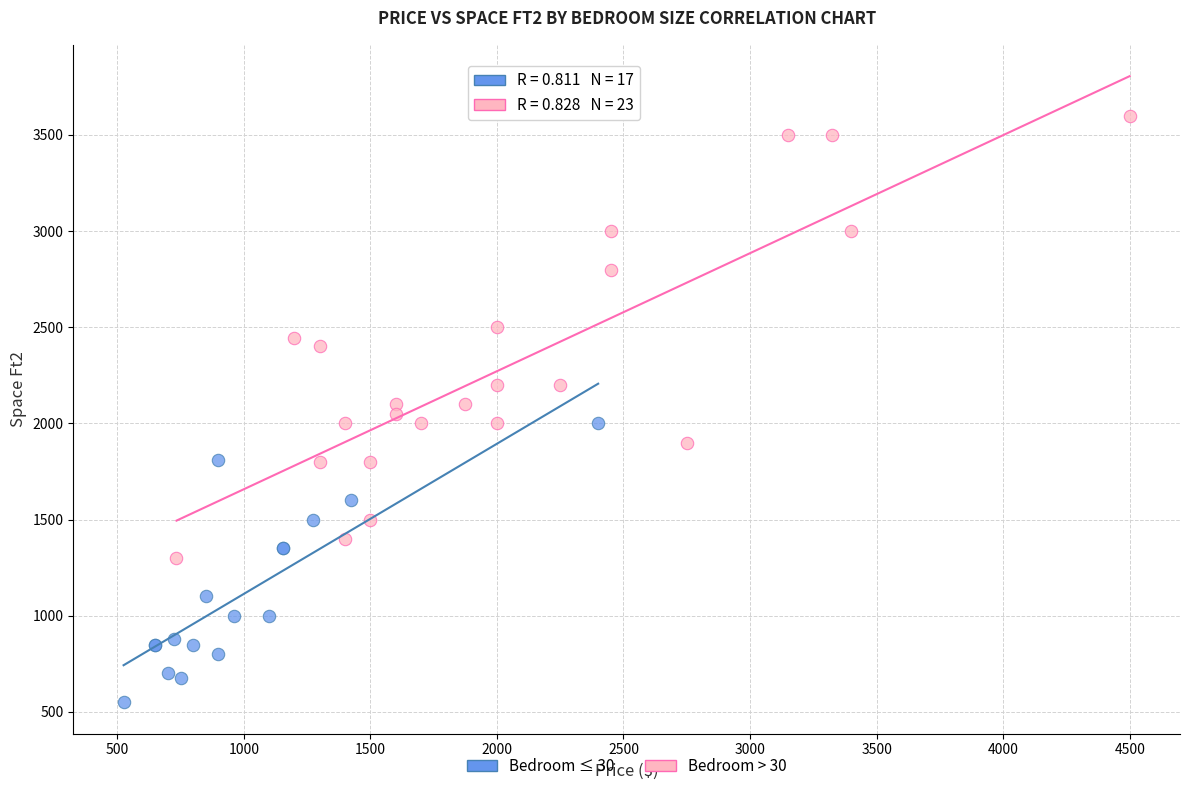

Which series reaches the minimum Y coordinate?

Bedroom ≤ 30